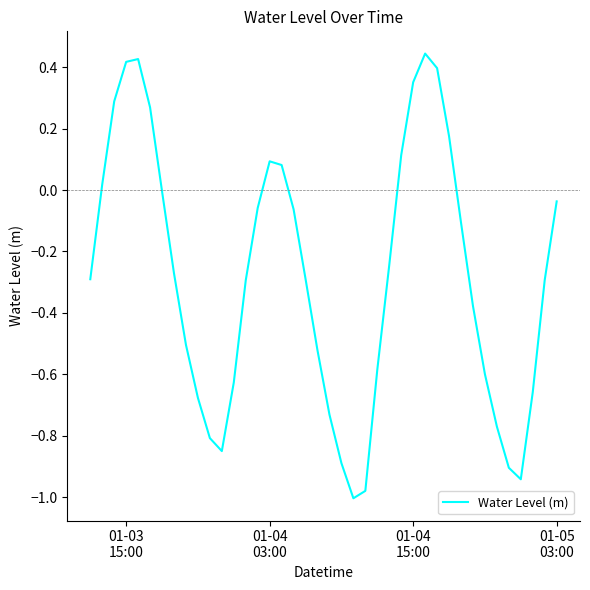

What is the minimum value shown in the chart?

-1.0